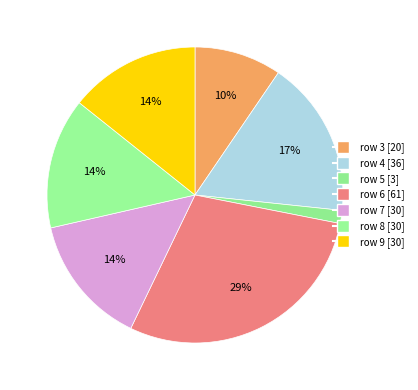

Count the number of slices in the pie.

7